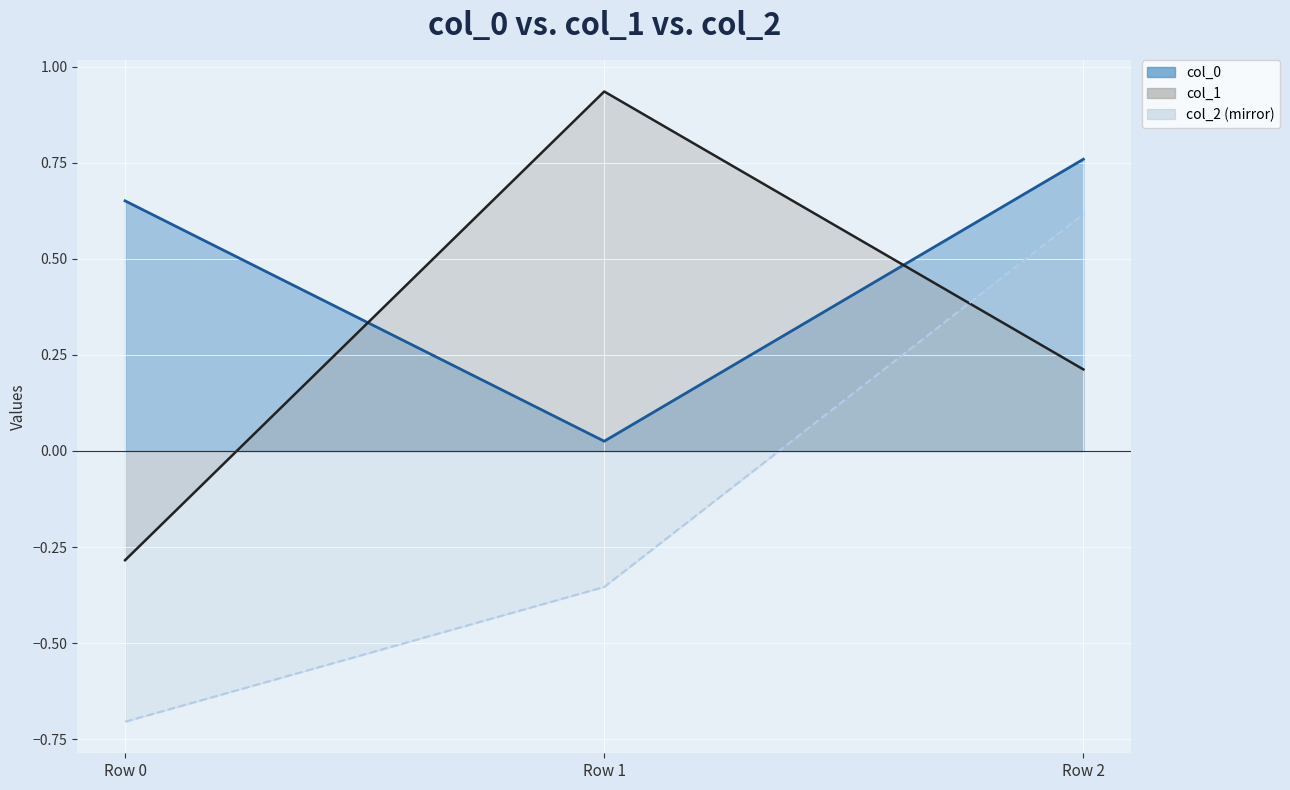

What are all the series names shown in the legend?

col_0, col_1, col_2